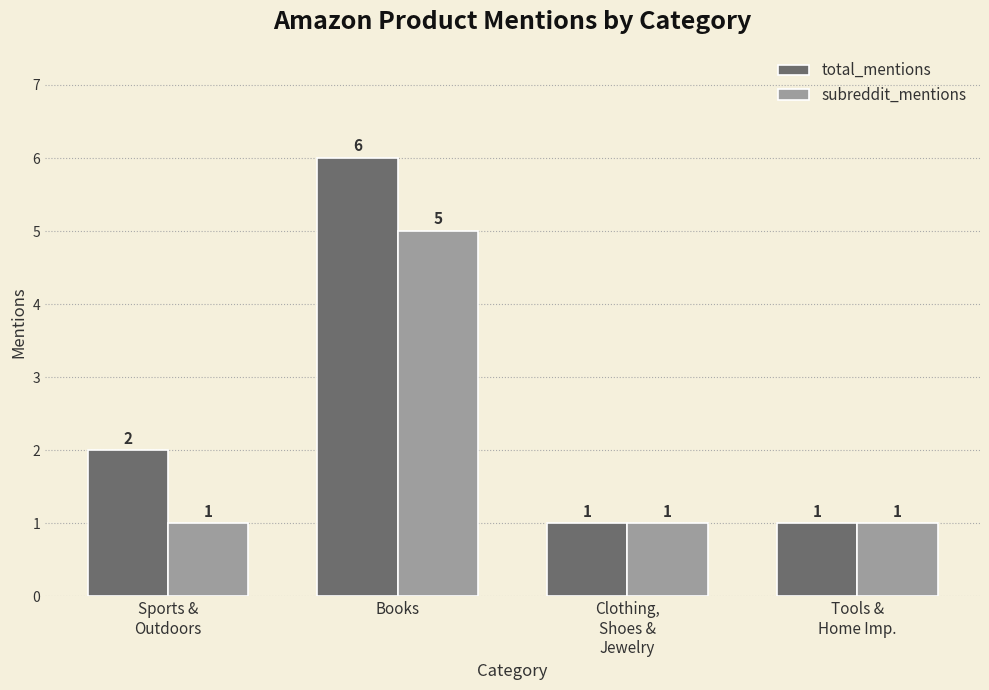

What is the sum of all subreddit_mentions values?

8